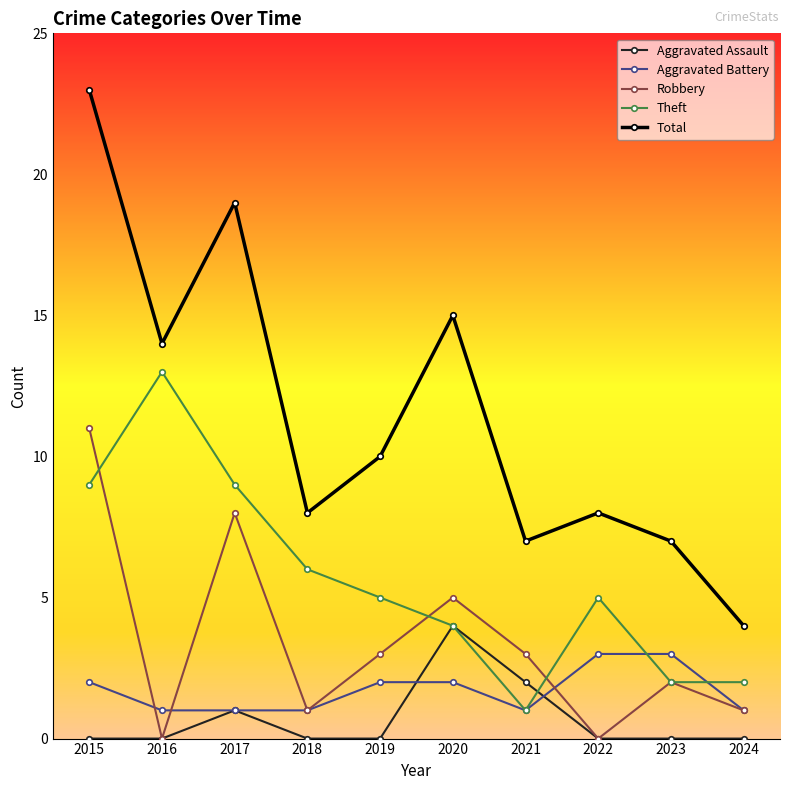

True or false: Robbery and Theft intersect in this chart.

True